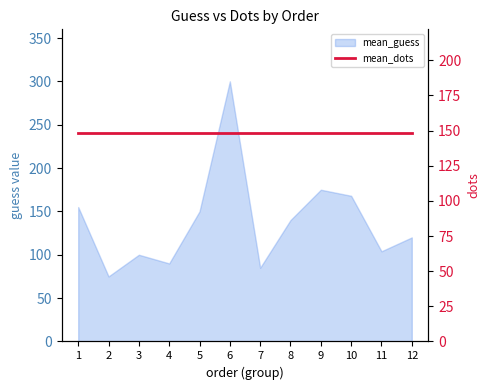

What is the sum of the values at 12 and 7?

205